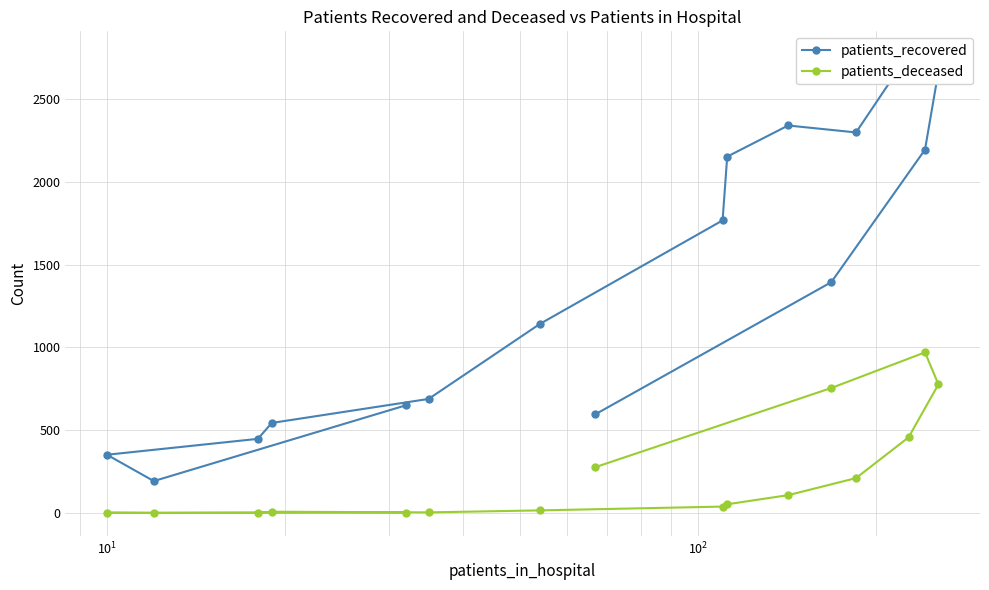

How many data points does each series have?

16